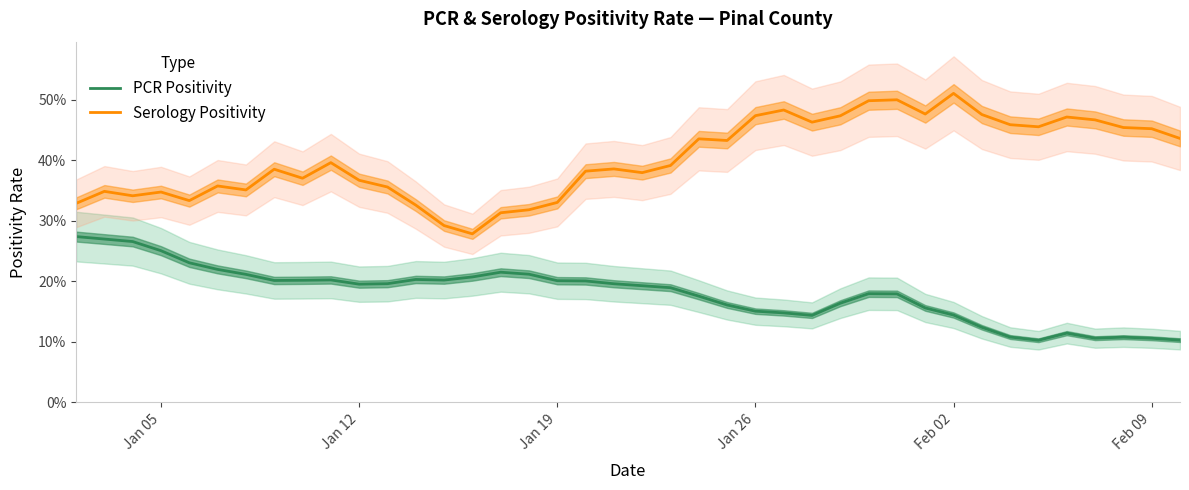

Which series has the largest range (max minus min)?

Serology Positivity